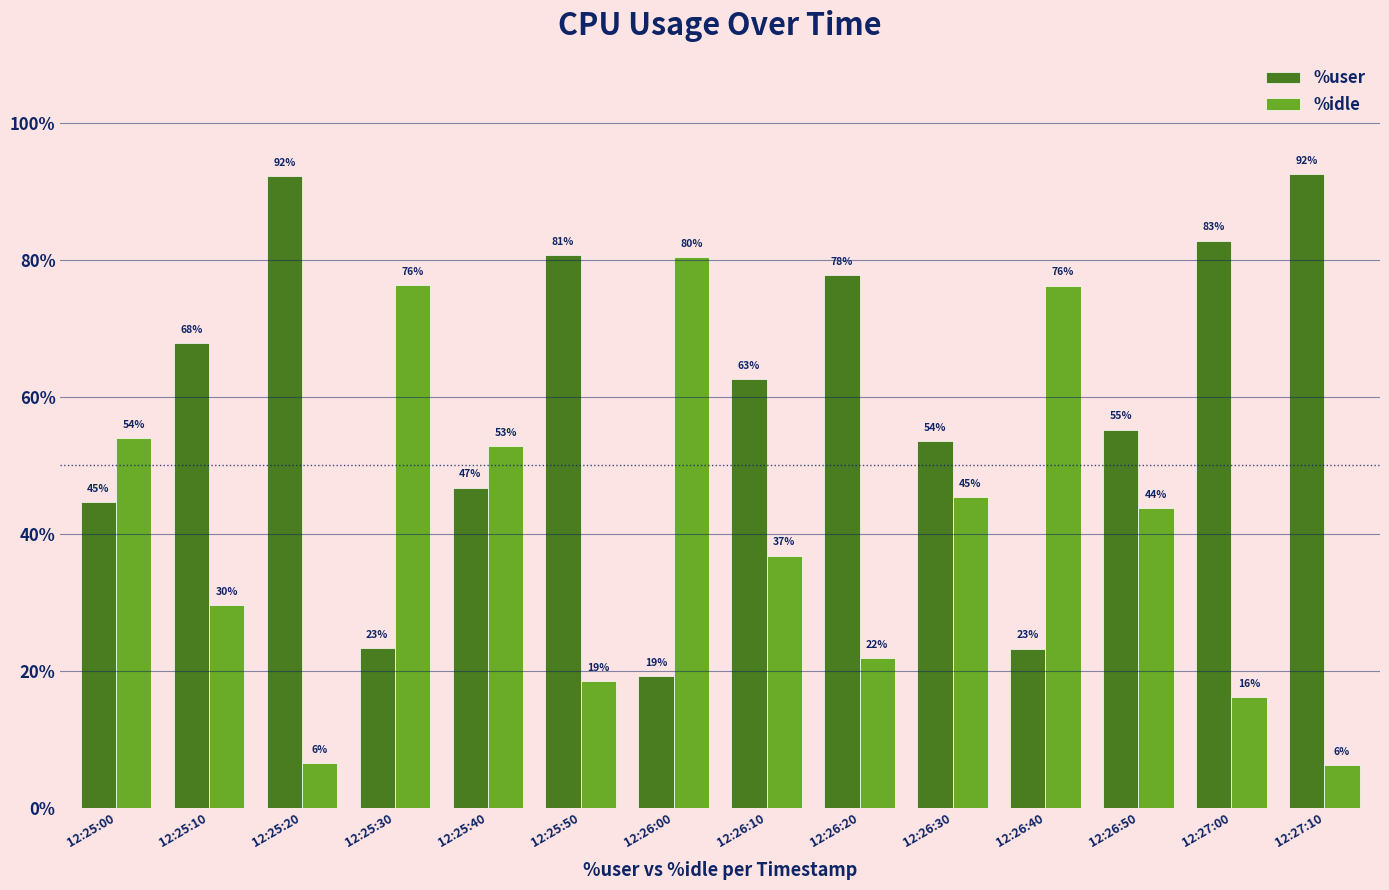

What is the difference between the %idle values at 12:26:10 and 12:25:40?

16.0